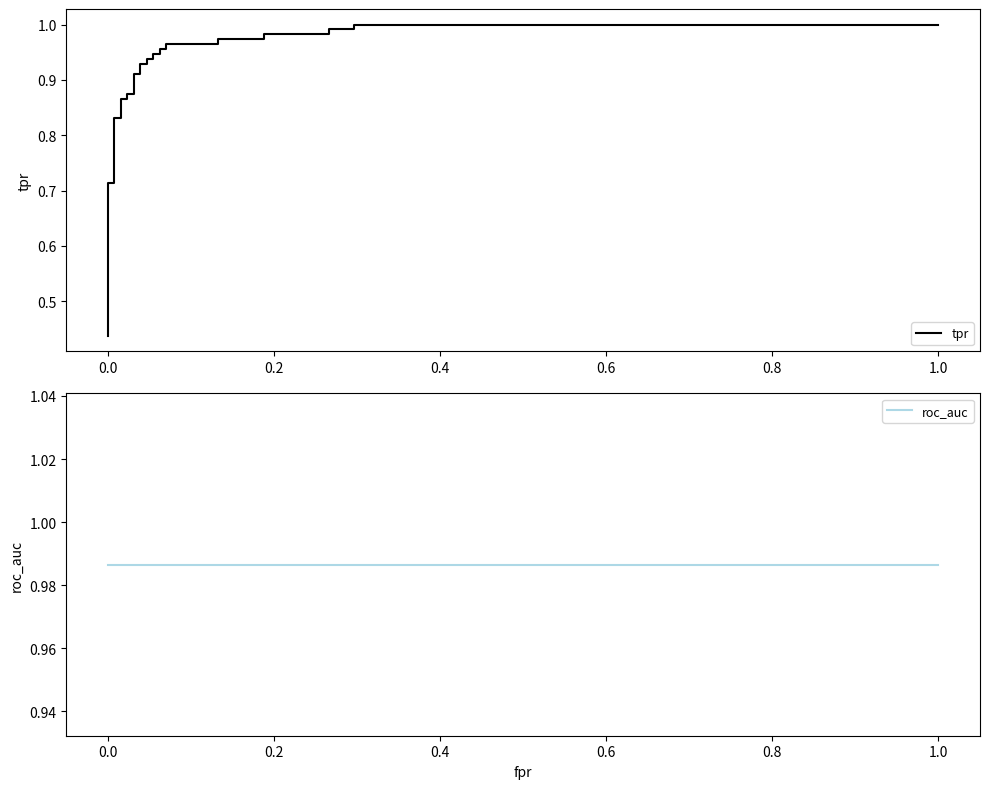

What is the label of the 34th point from the left?

1.0